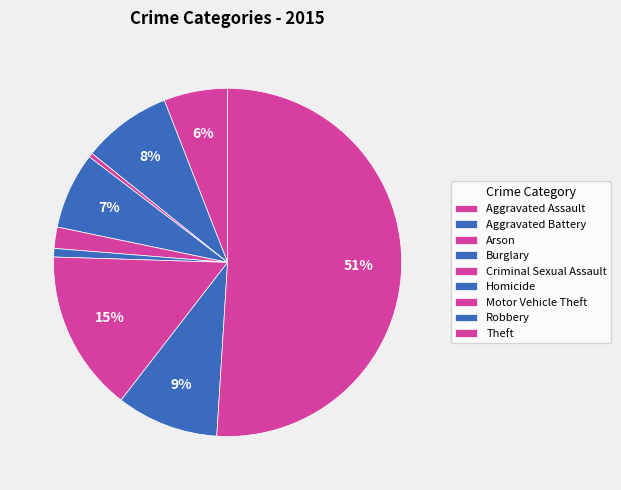

To the nearest percent, what is the average slice percentage?

11%